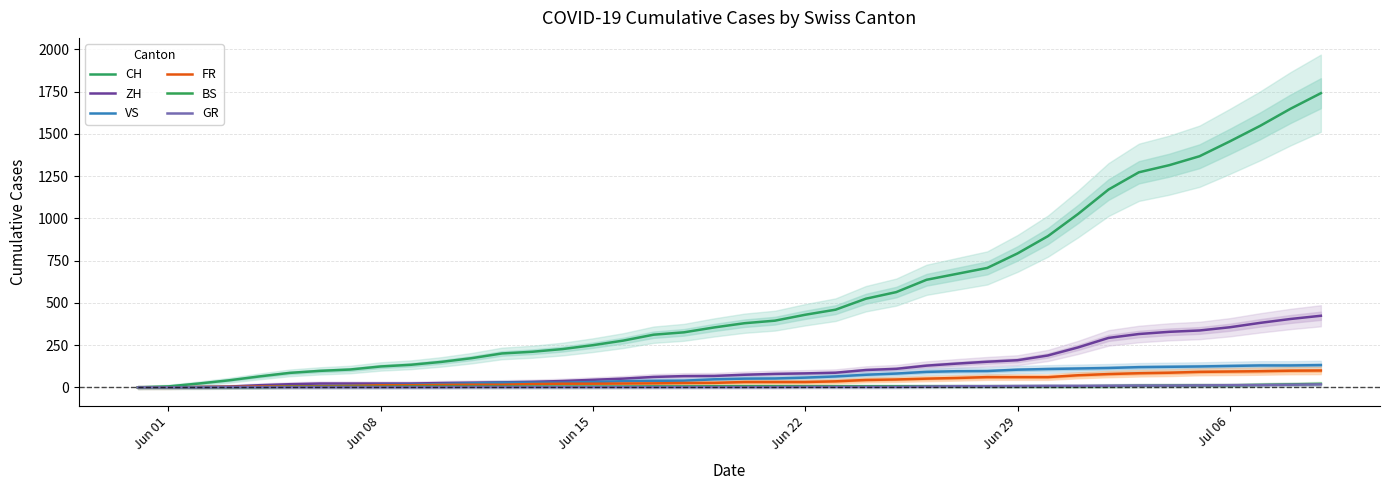

True or false: GR has more than 2 points higher than both neighbors.

False